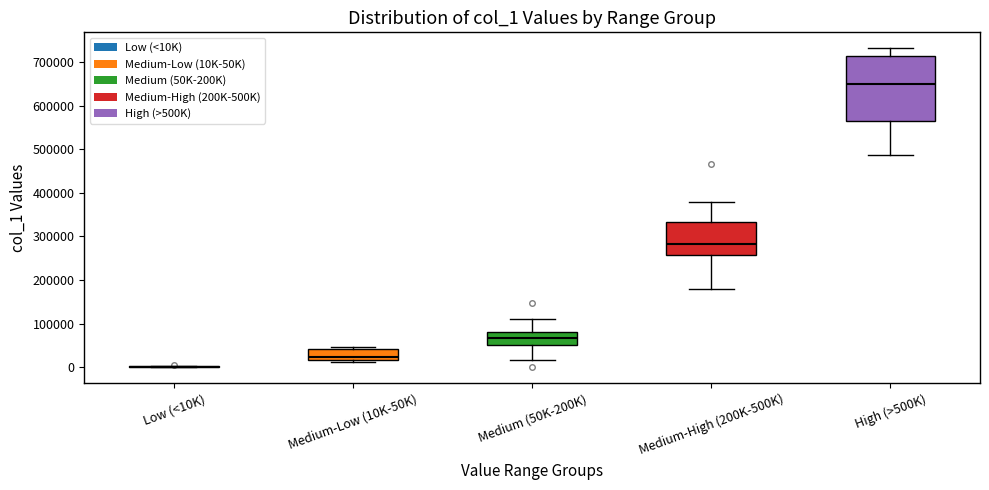

Comparing the boxes themselves (not the whiskers), which one is the tallest?

High (>500K)